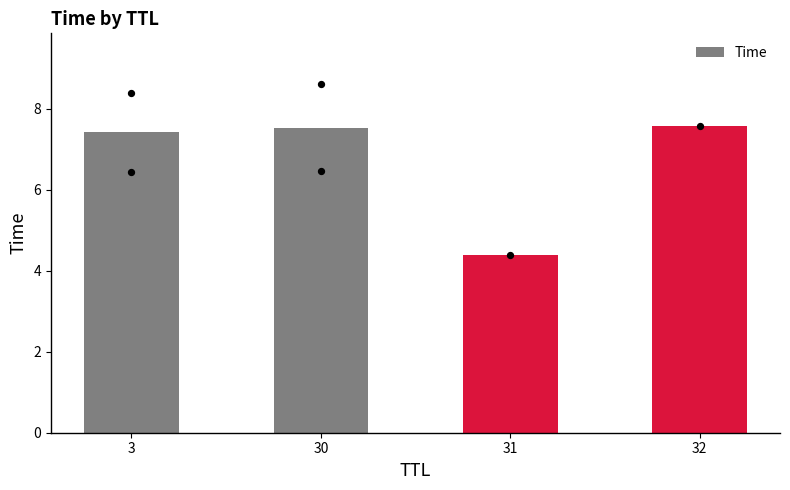

What is the change in value from 30 to 32?

+0.1